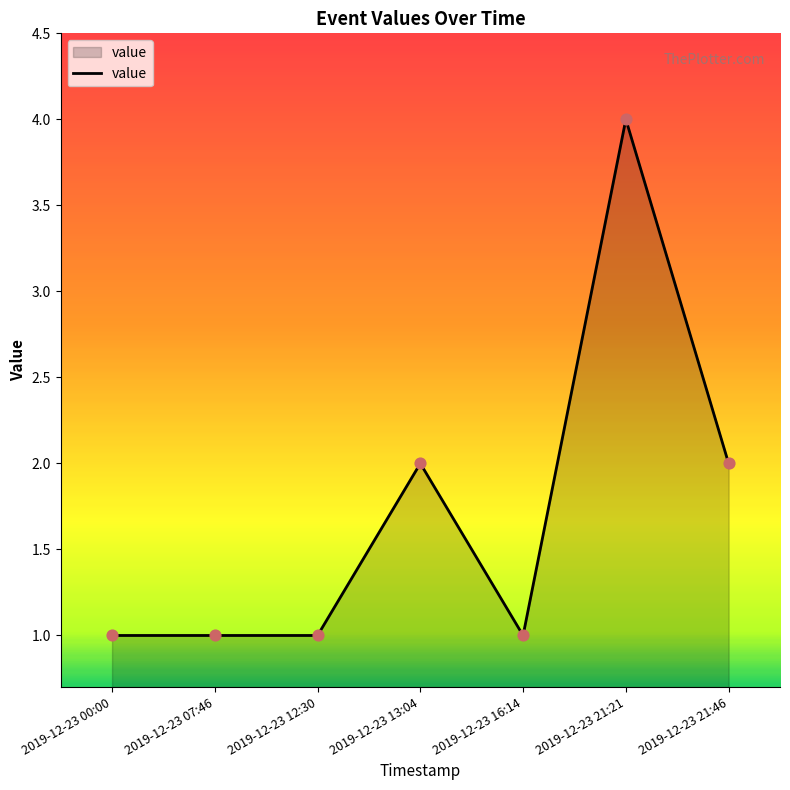

What is the ratio of the value at 2019-12-23 13:04 to the value at 2019-12-23 07:46?

2.0